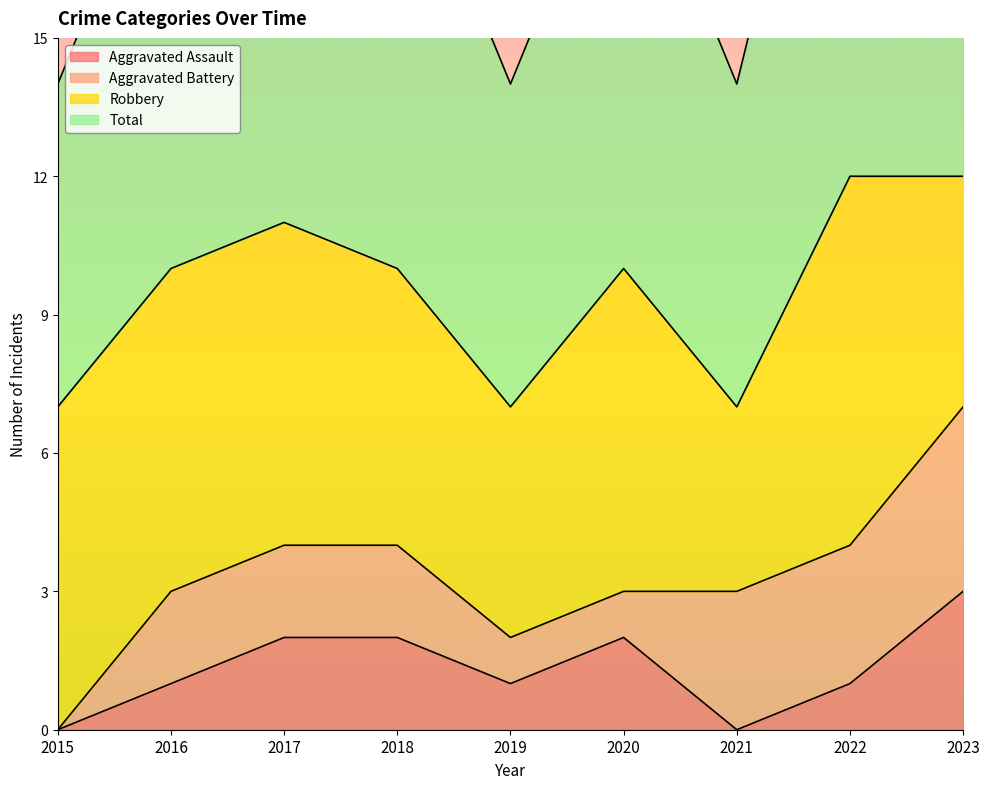

Is it true that Aggravated Assault equals 1 at 2017?

False